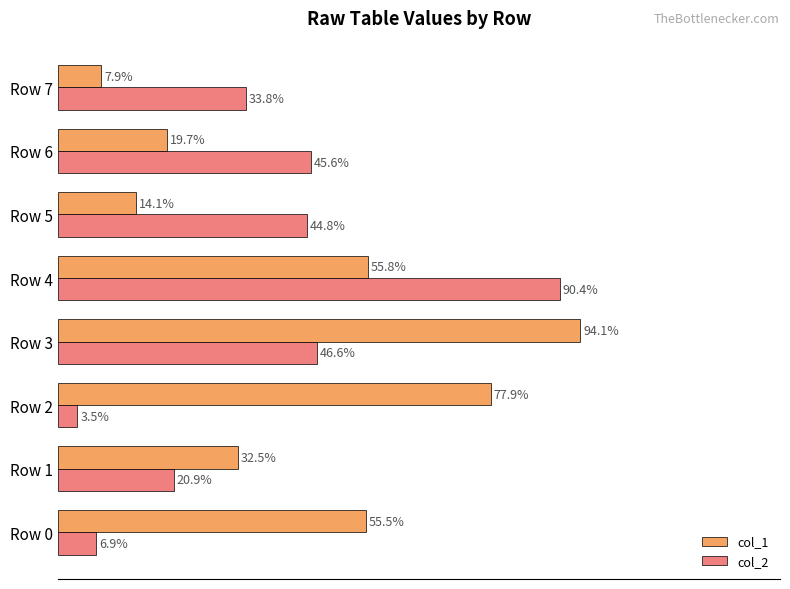

Rank the categories by col_1 value from lowest to highest.

Row 7, Row 5, Row 6, Row 1, Row 0, Row 4, Row 2, Row 3